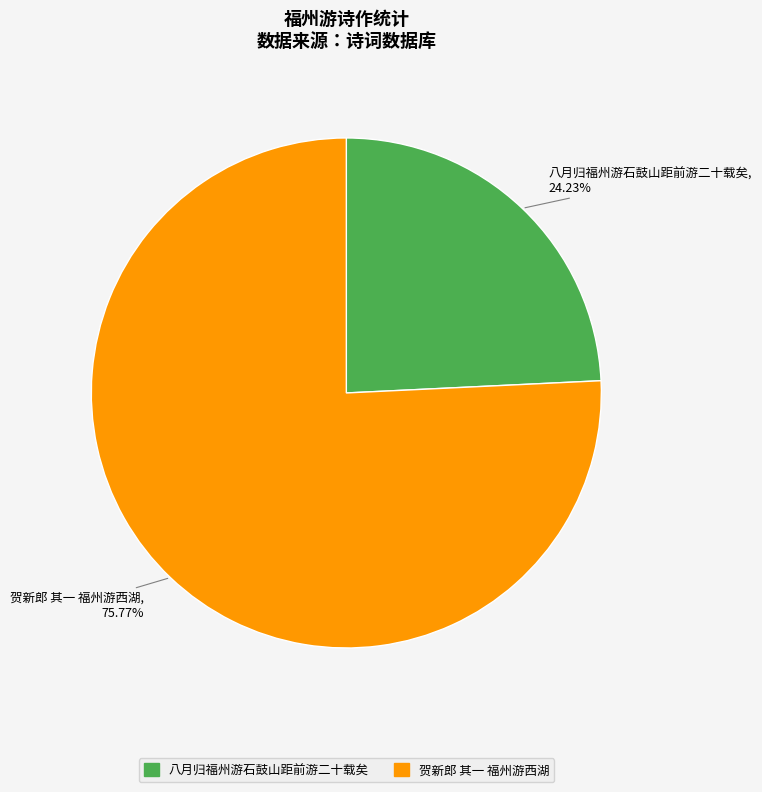

True or false: 贺新郎 其一 福州游西湖 accounts for 76% of the total.

True